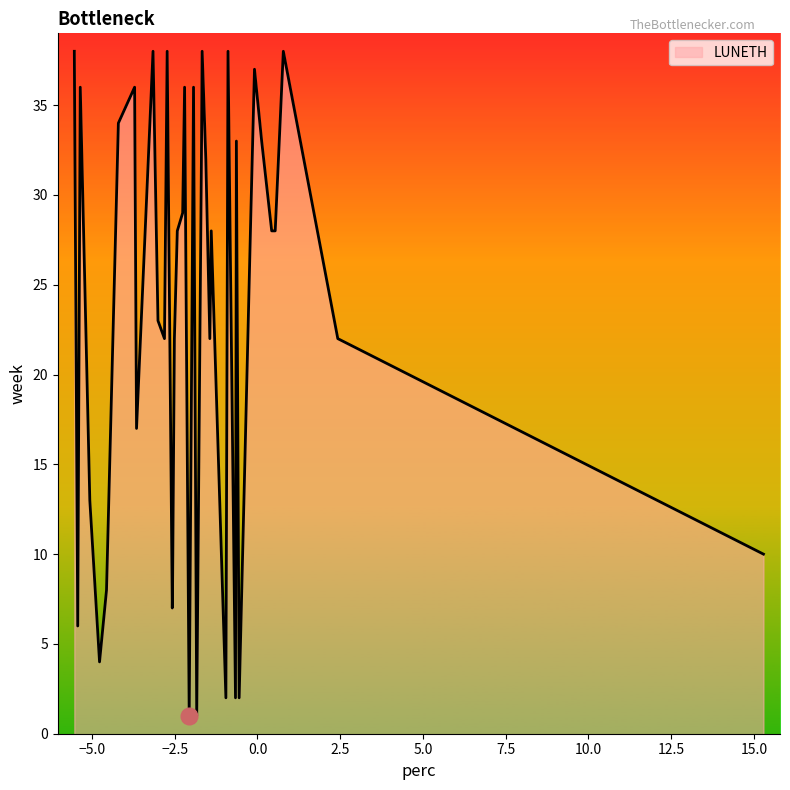

What is the greatest value displayed?

38